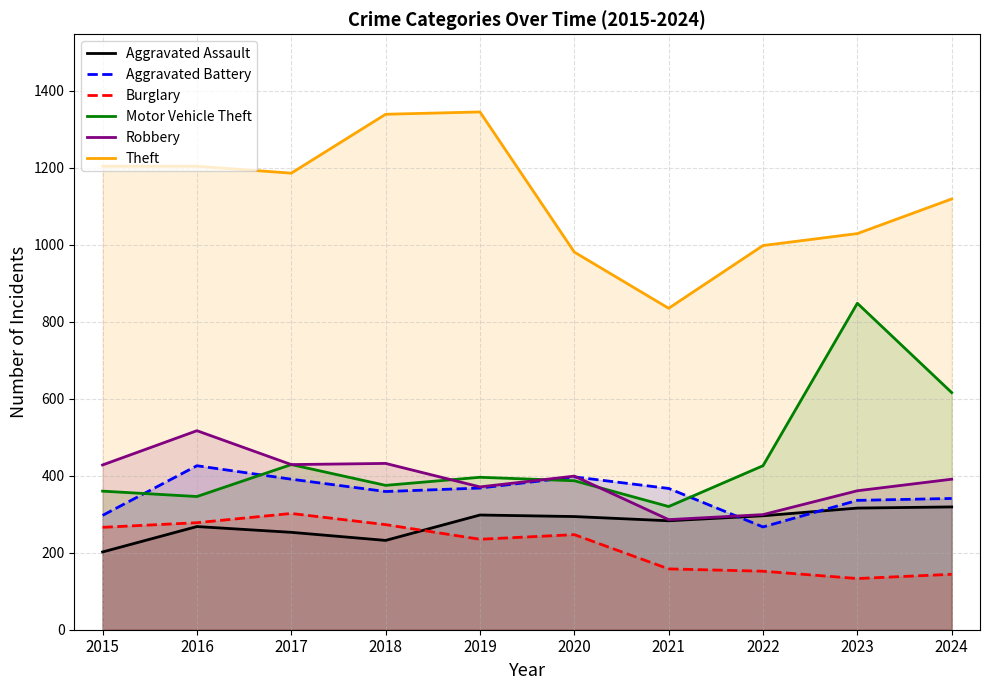

Reading left to right, list all the values displayed in this chart.

Aggravated Assault: 2015=202	2016=268	2017=253	2018=232	2019=298	2020=294	2021=283	2022=296	2023=316	2024=319
Aggravated Battery: 2015=297	2016=426	2017=391	2018=359	2019=368	2020=397	2021=367	2022=267	2023=336	2024=341
Burglary: 2015=266	2016=278	2017=302	2018=273	2019=235	2020=247	2021=158	2022=152	2023=133	2024=144
Motor Vehicle Theft: 2015=360	2016=346	2017=429	2018=375	2019=396	2020=387	2021=320	2022=426	2023=848	2024=616
Robbery: 2015=428	2016=517	2017=429	2018=432	2019=371	2020=399	2021=286	2022=299	2023=361	2024=391
Theft: 2015=1204	2016=1204	2017=1186	2018=1339	2019=1345	2020=981	2021=835	2022=998	2023=1029	2024=1119